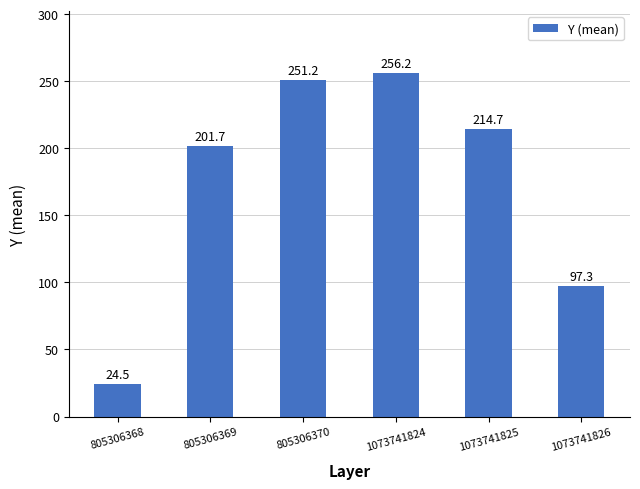

What is the minimum value shown in the chart?

24.5